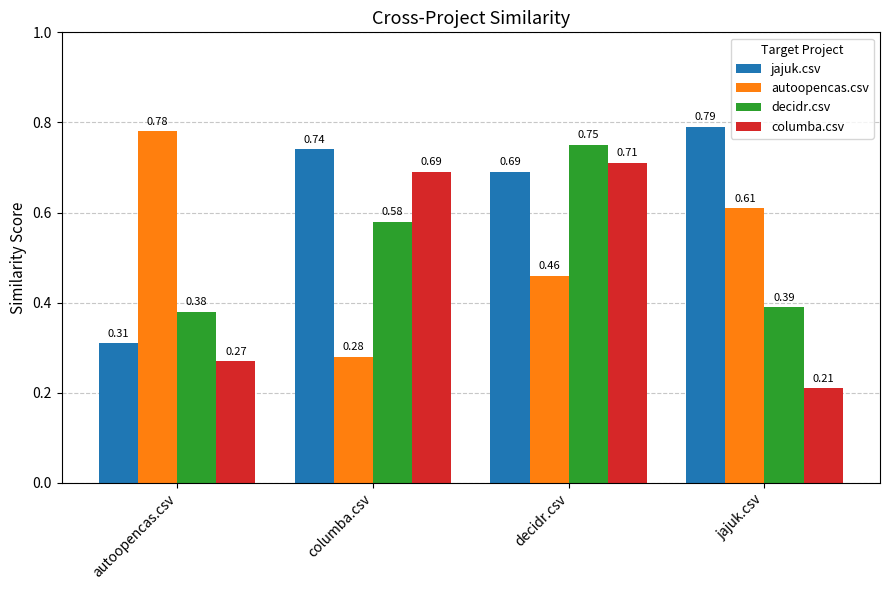

What is the label of the 4th bar from the left?

jajuk.csv